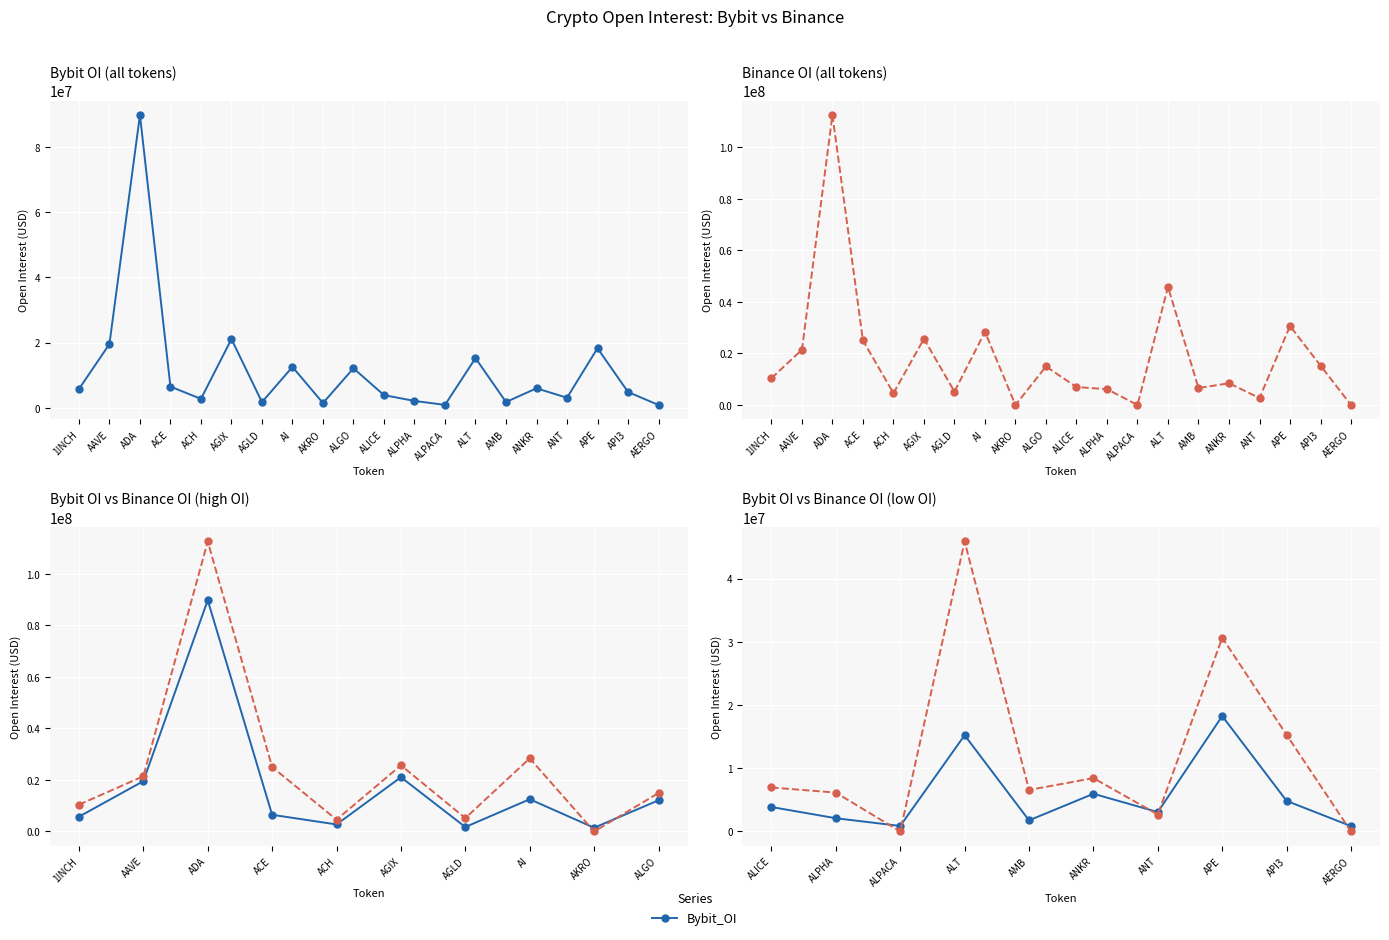

How many lines are shown in the chart?

2